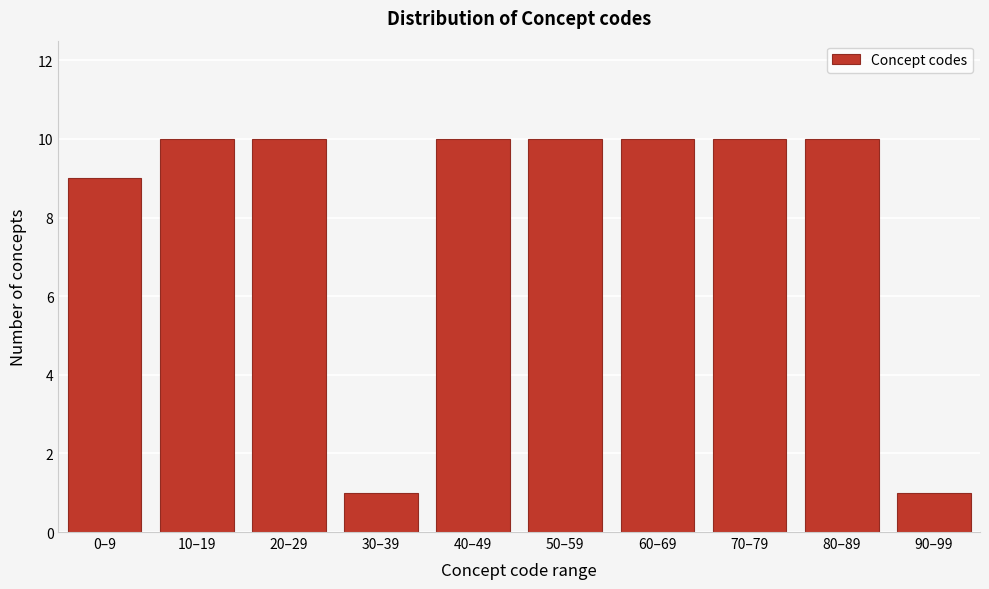

Reading right to left, transcribe all the data shown in this chart.

90–99=1	80–89=10	70–79=10	60–69=10	50–59=10	40–49=10	30–39=1	20–29=10	10–19=10	0–9=9